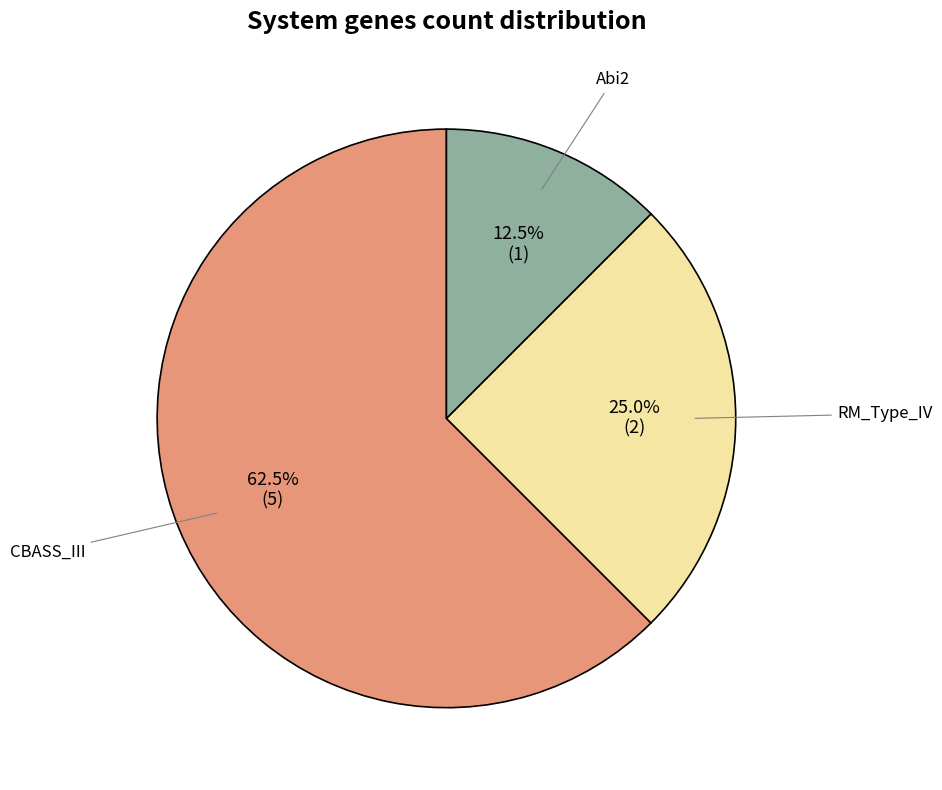

Is there a majority slice in this chart?

Yes